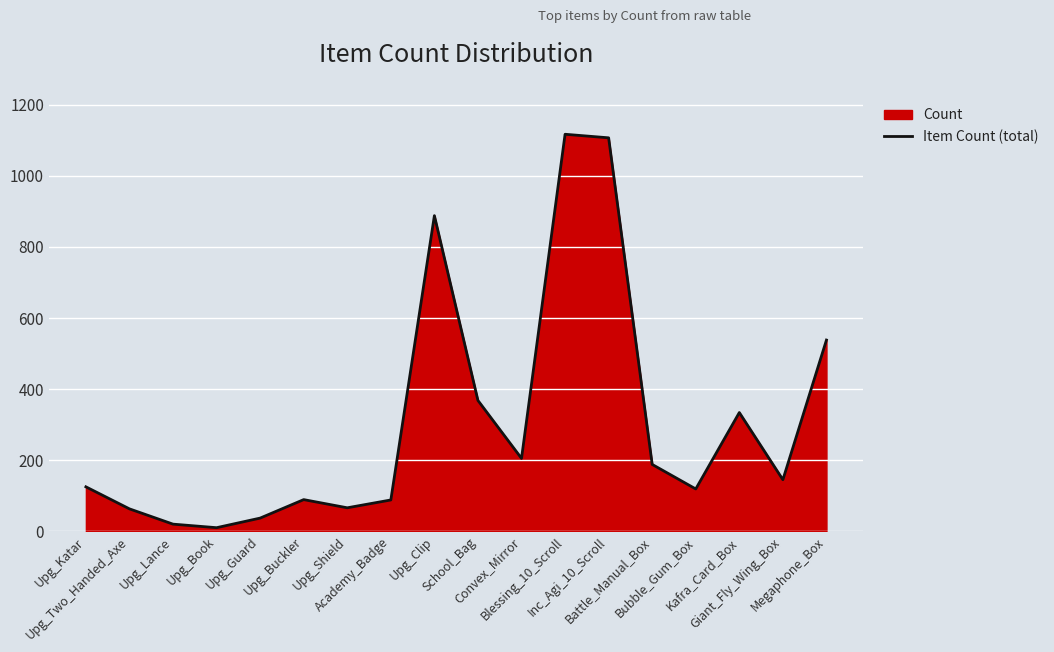

Approximately how many times larger is the value at School_Bag compared to Upg_Lance?

18.4